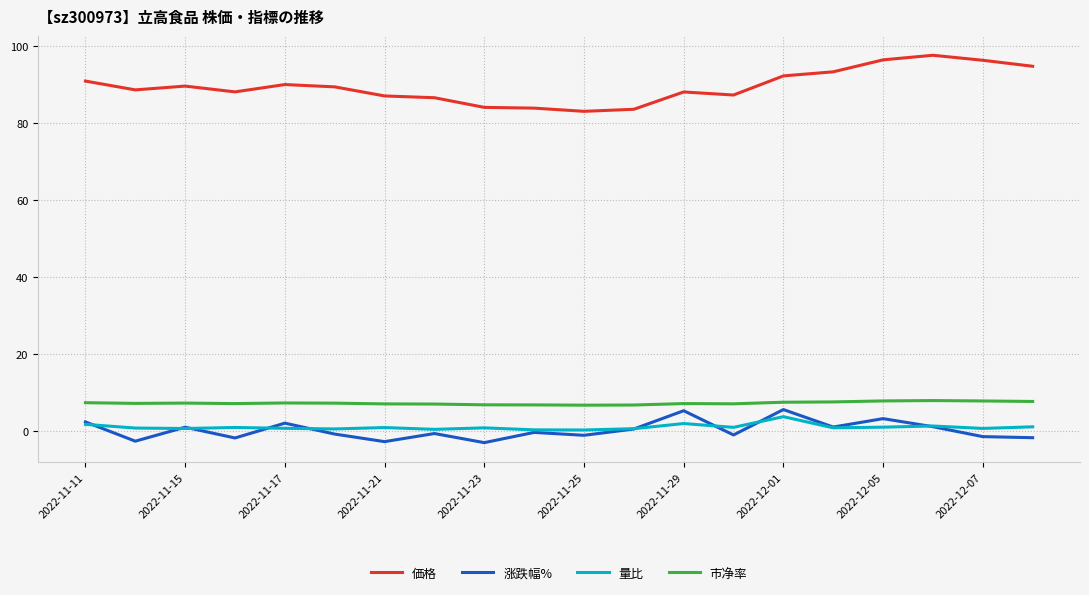

Which series has the largest total across all categories?

価格